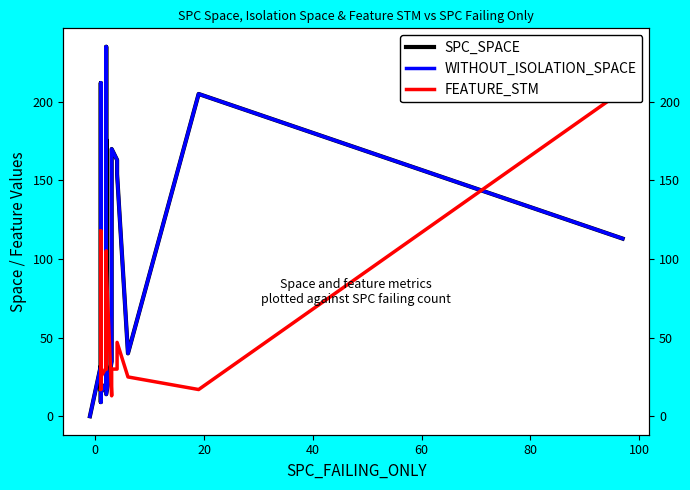

True or false: SPC_SPACE has a value of 93.5 at 11.

False